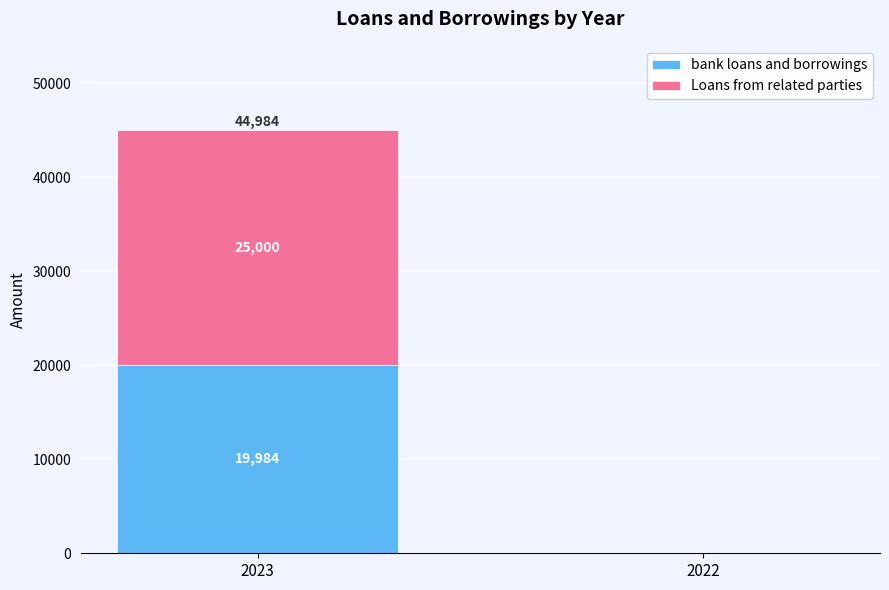

What is the approximate value of bank loans and borrowings at 2023, to the nearest 50?

20000